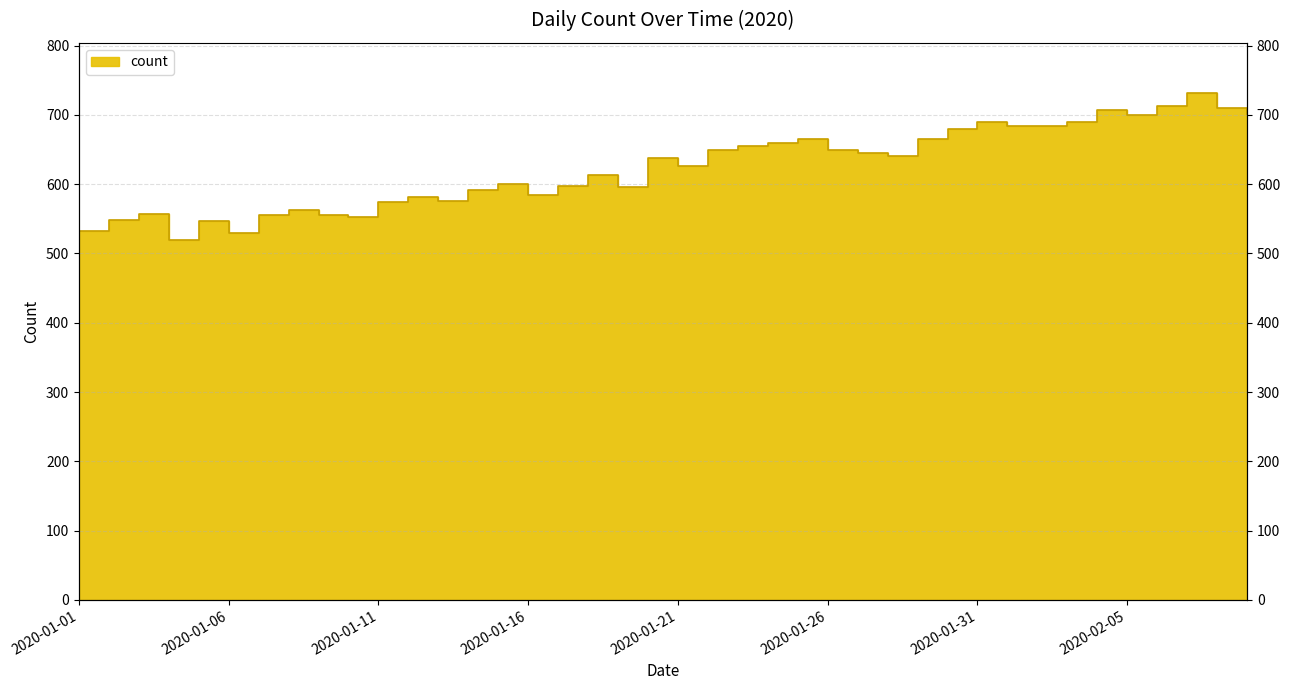

What is the change in value from 2020-01-15 to 2020-02-01?

+83